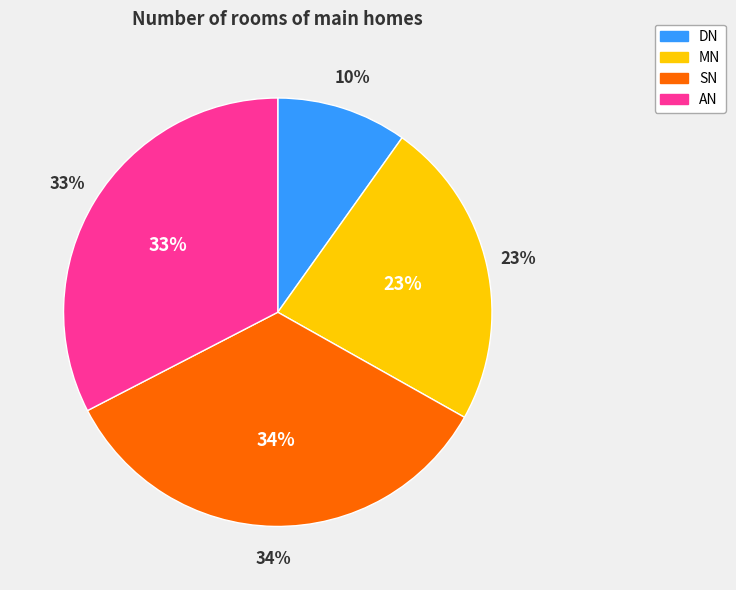

Does MN represent more than half of the total?

No